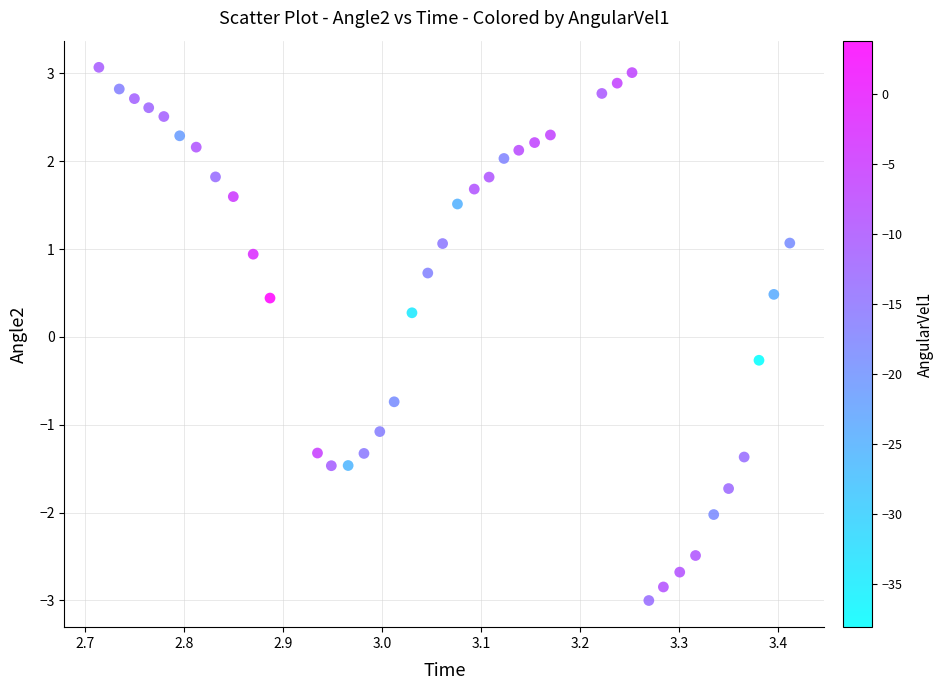

What is the range of X values (max minus min)?

0.7